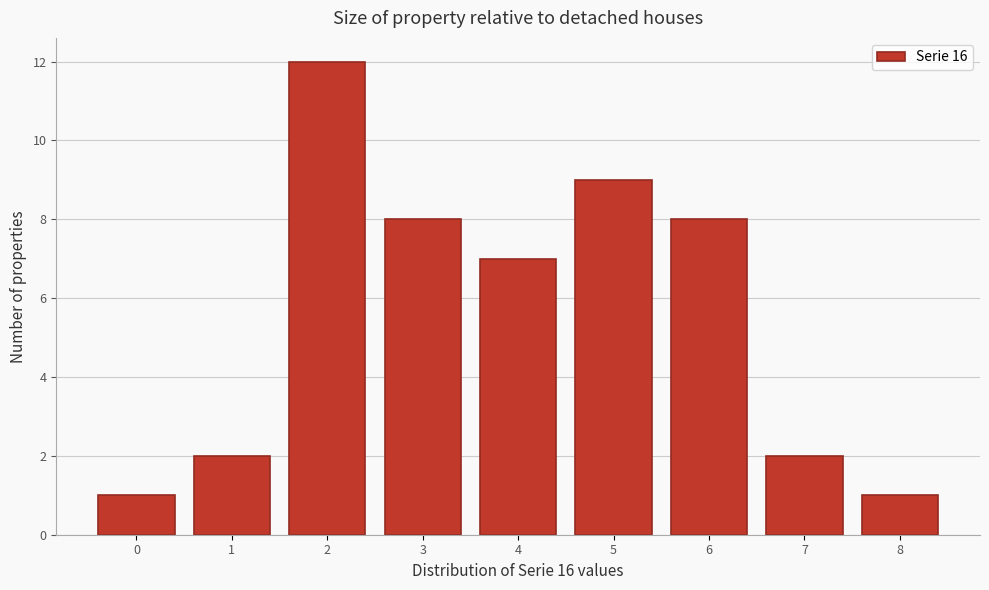

Reading left to right, what are all the values shown in this chart?

0=1	1=2	2=12	3=8	4=7	5=9	6=8	7=2	8=1